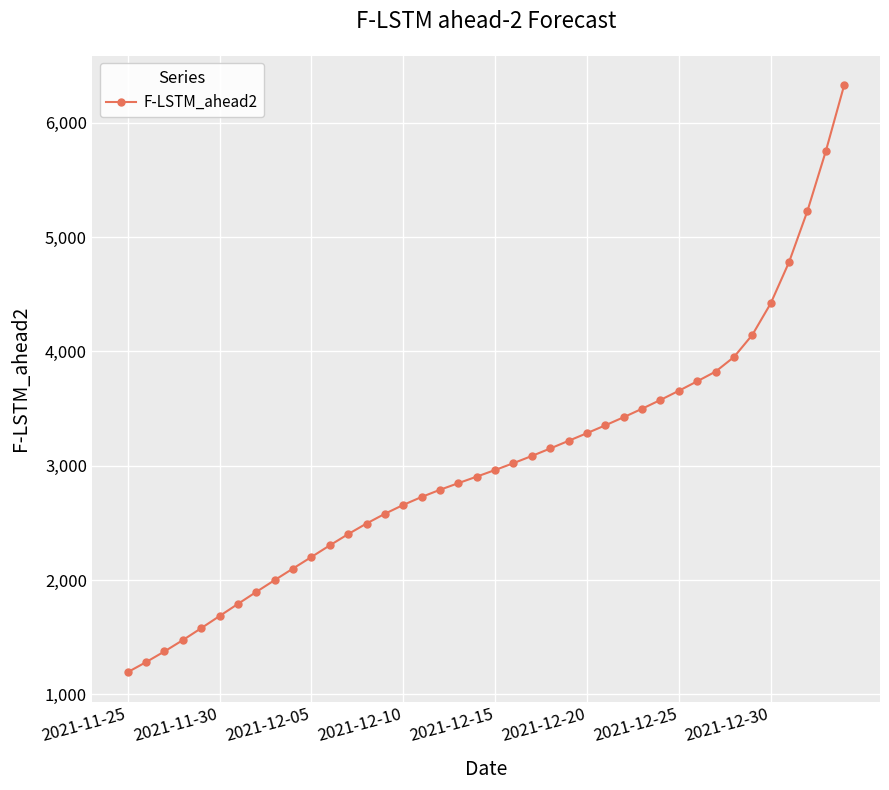

What is the average value?

3017.6